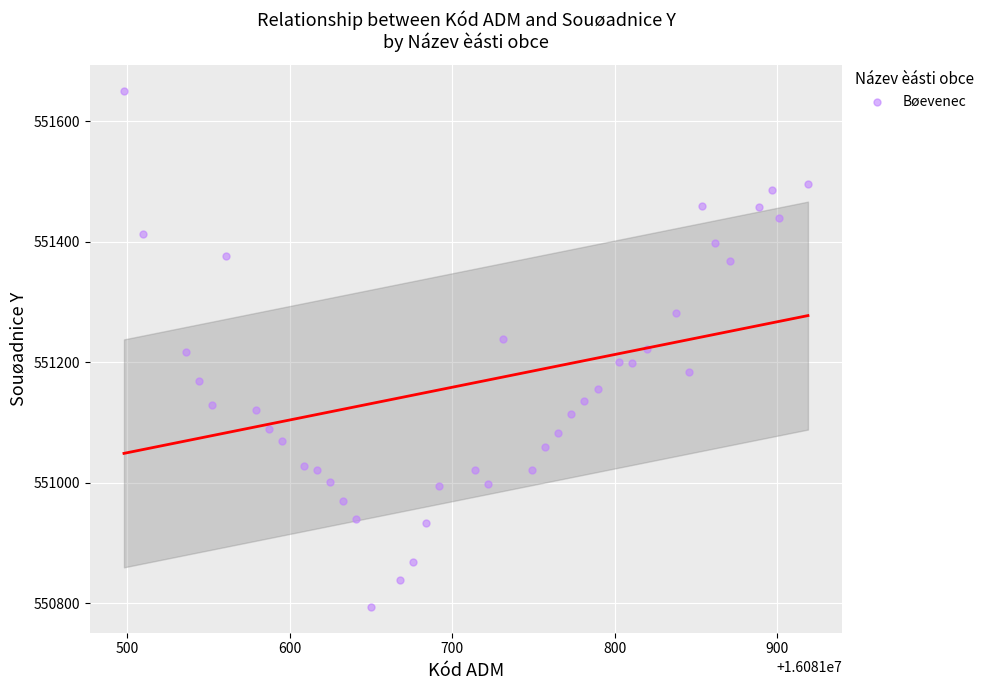

What is the range of Y values (max minus min)?

856.3